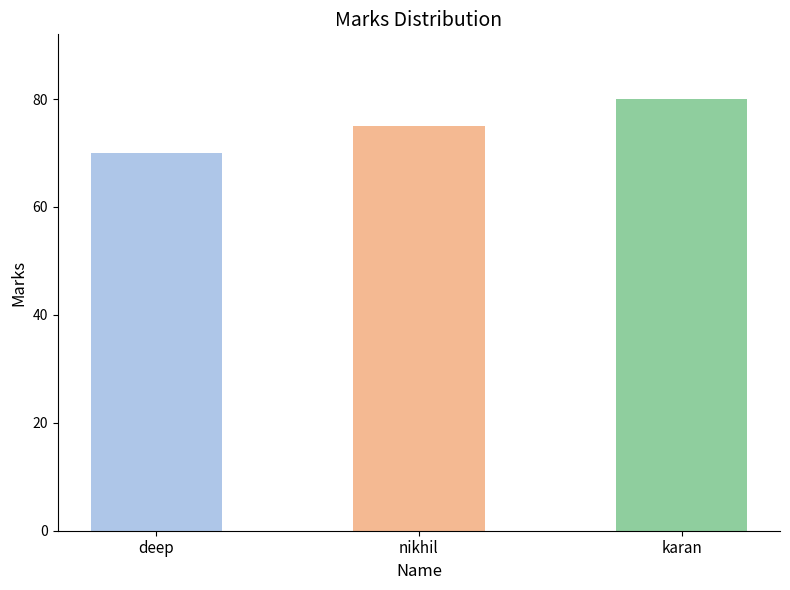

What is the sum of the values at nikhil and karan?

155